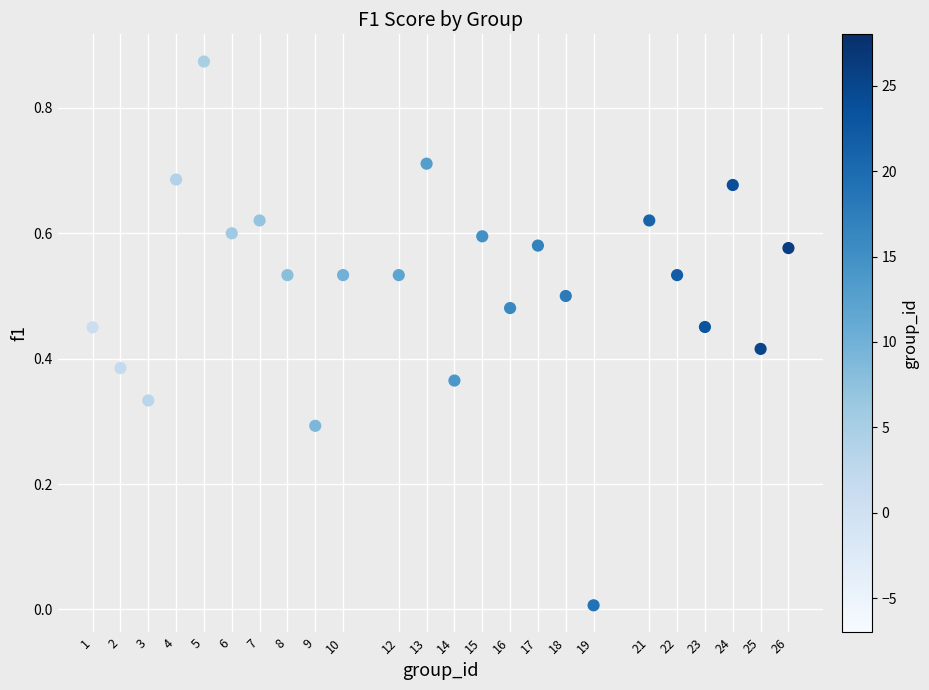

What is the range of X values (max minus min)?

25.0